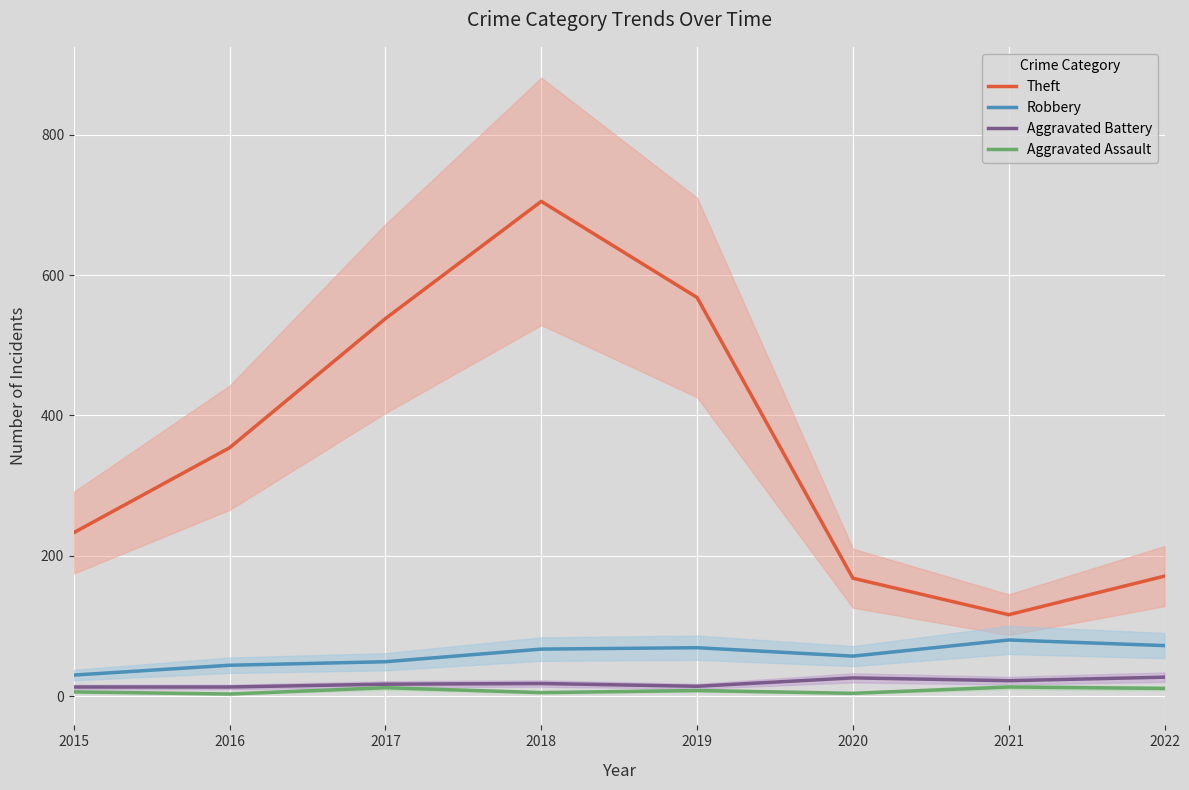

Count the number of data series in this chart.

4